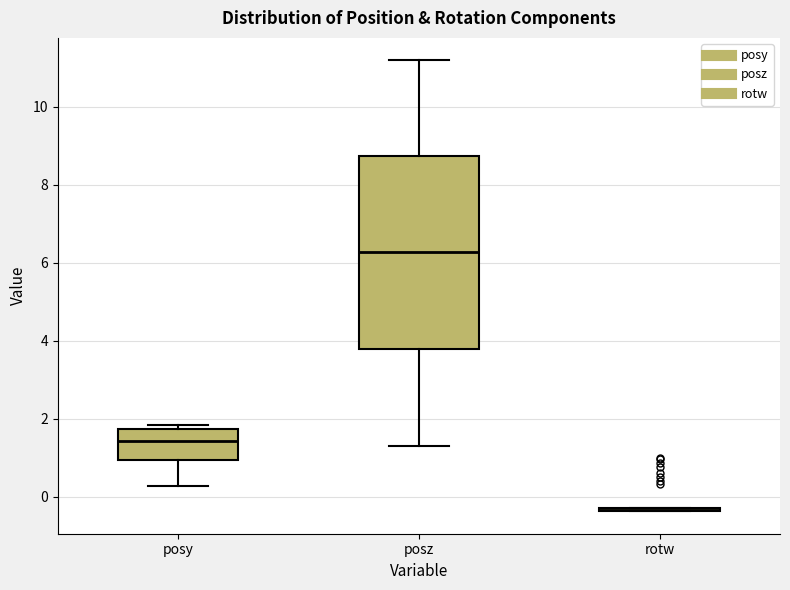

Reading left to right, transcribe this box plot: for each box, give where its median line is, the range the box spans, and where its two whiskers end, as read against the y-axis. The values are not printed on the chart, so give them approximately, as read against the axis.

posy: median 1.4, box 1.0 to 1.8, whiskers 0.2 to 1.8 (just above the box's upper edge)
posz: median 6.2, box 3.8 to 8.8, whiskers 1.4 to 11.2
rotw: box collapsed to a line at -0.4, whiskers -0.4 to -0.2